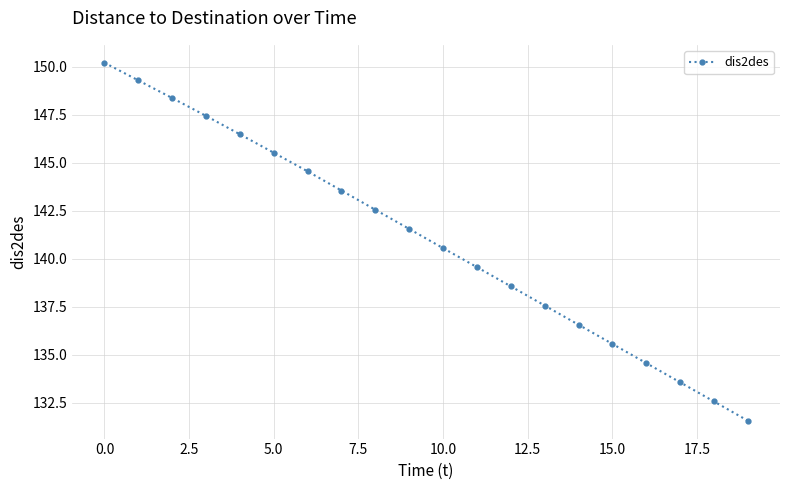

What is the value of the 9th point from the left?

142.6